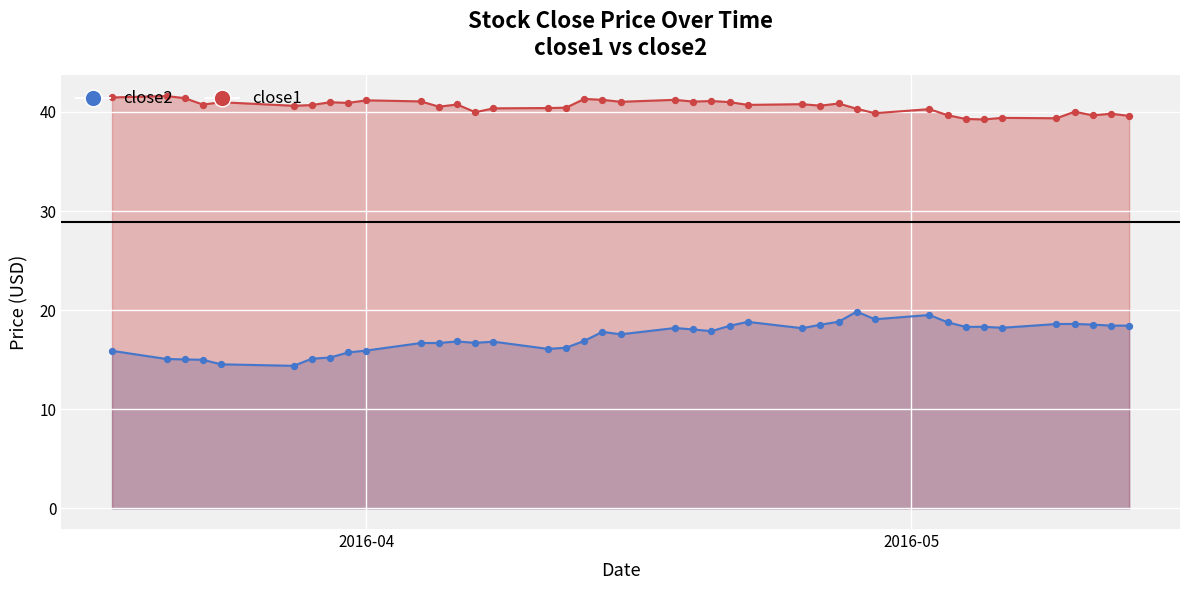

At which category is the sum across all series the highest?

2016-04-28